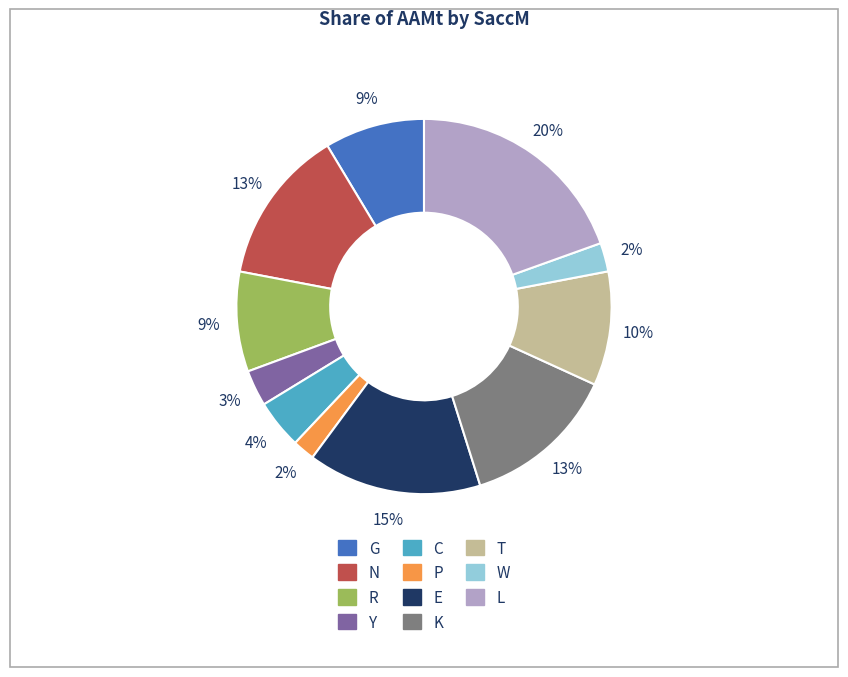

Count the number of slices in the pie.

11